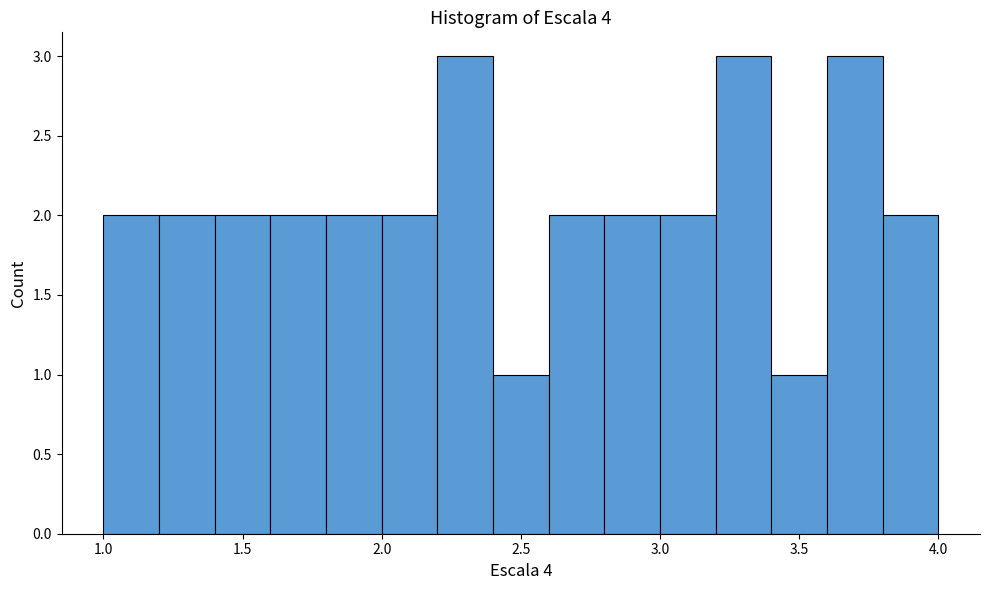

What is the height of the bar covering 1.2 to 1.4 on the x-axis? The values are not printed on the chart, so give them approximately, as read against the axis.

2